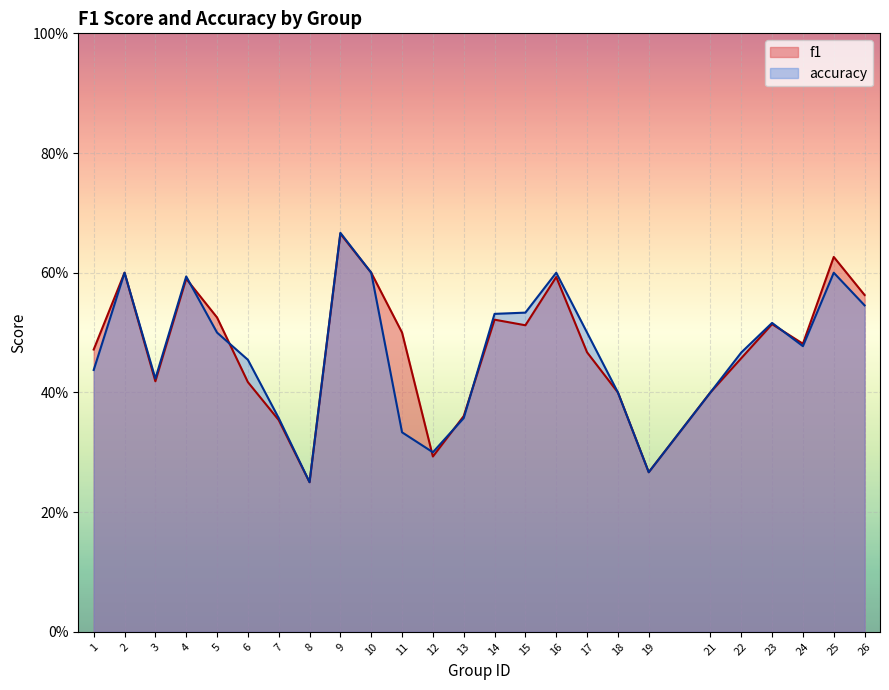

Reading left to right, list all the values displayed in this chart.

f1: 1=0.5	2=0.6	3=0.4	4=0.6	5=0.5	6=0.4	7=0.4	8=0.2	9=0.7	10=0.6	11=0.5	12=0.3	13=0.4	14=0.5	15=0.5	16=0.6	17=0.5	18=0.4	19=0.3	21=0.4	22=0.5	23=0.5	24=0.5	25=0.6	26=0.6
accuracy: 1=0.4	2=0.6	3=0.4	4=0.6	5=0.5	6=0.5	7=0.4	8=0.2	9=0.7	10=0.6	11=0.3	12=0.3	13=0.4	14=0.5	15=0.5	16=0.6	17=0.5	18=0.4	19=0.3	21=0.4	22=0.5	23=0.5	24=0.5	25=0.6	26=0.5